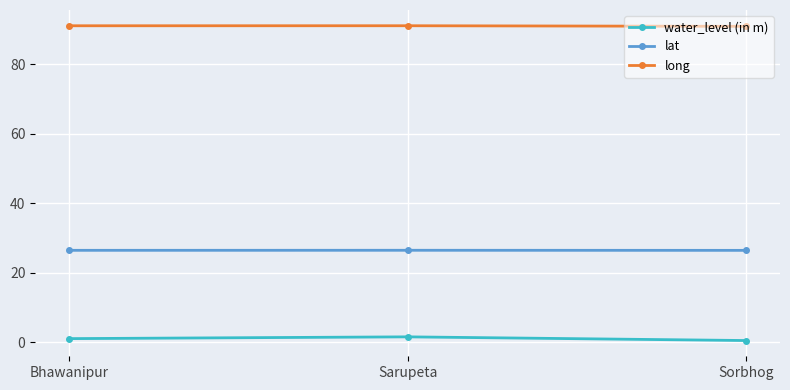

Count the number of categories in the chart.

3